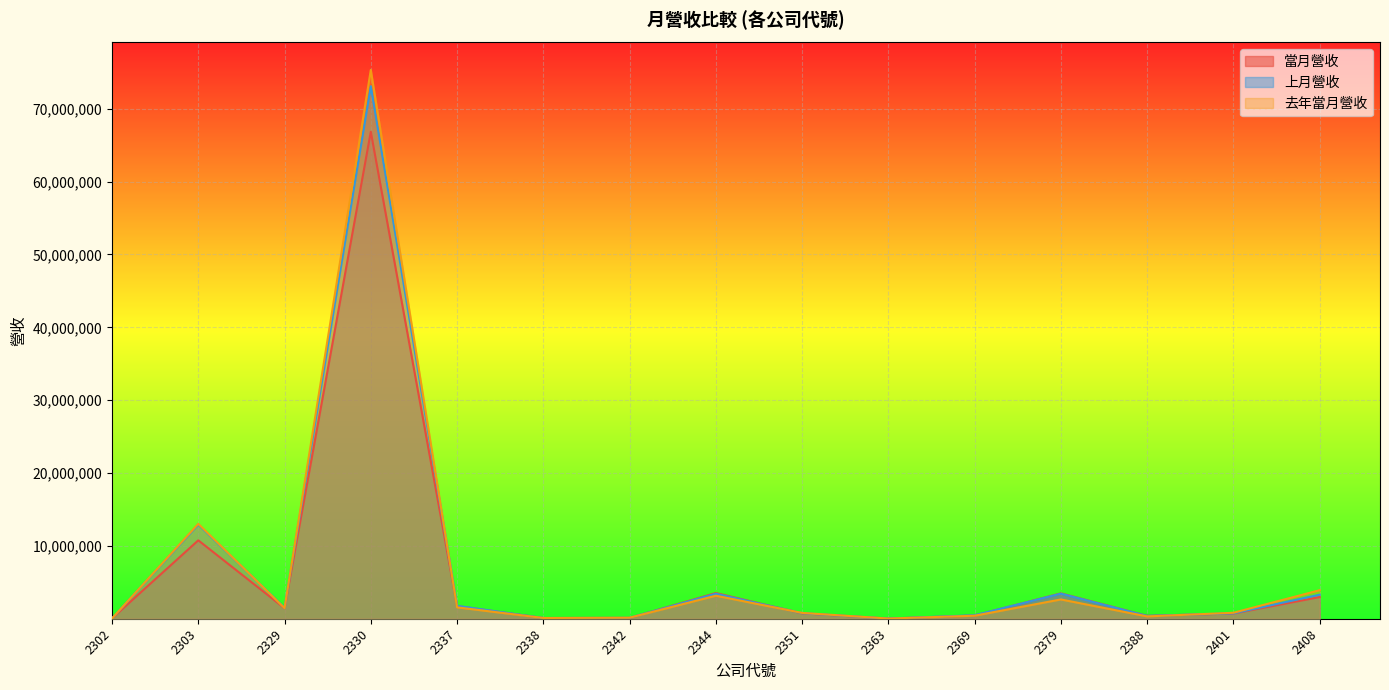

Where is 上月營收 nearest to the value 36551753?

2303